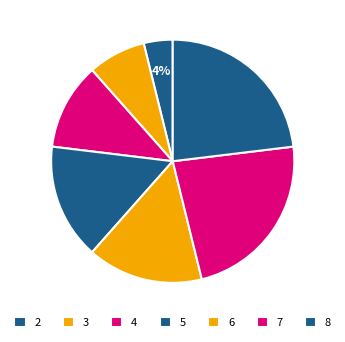

What percentage do 8 and 4 together represent?

34.6%